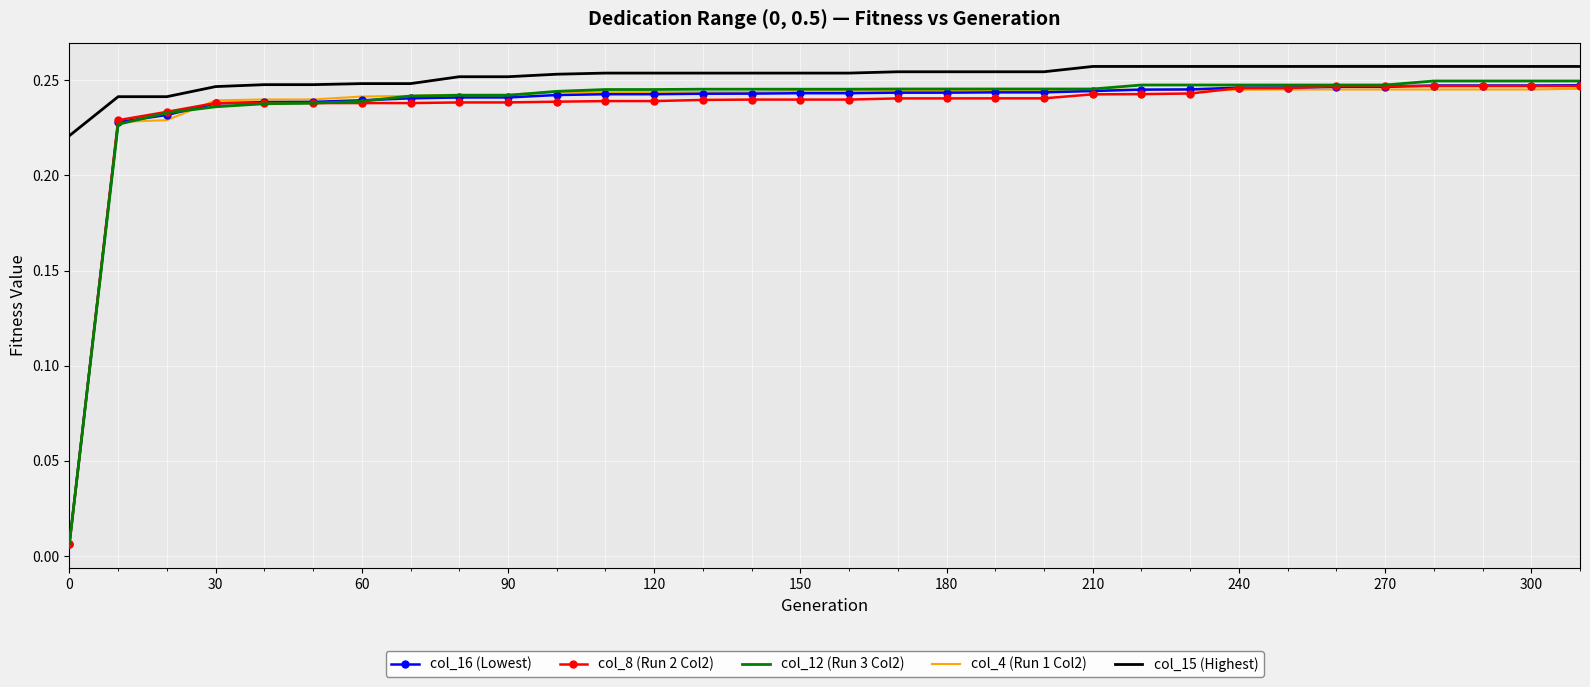

True or false: col_4 (Run 1 Col2) and col_15 (Highest) cross at least once.

False